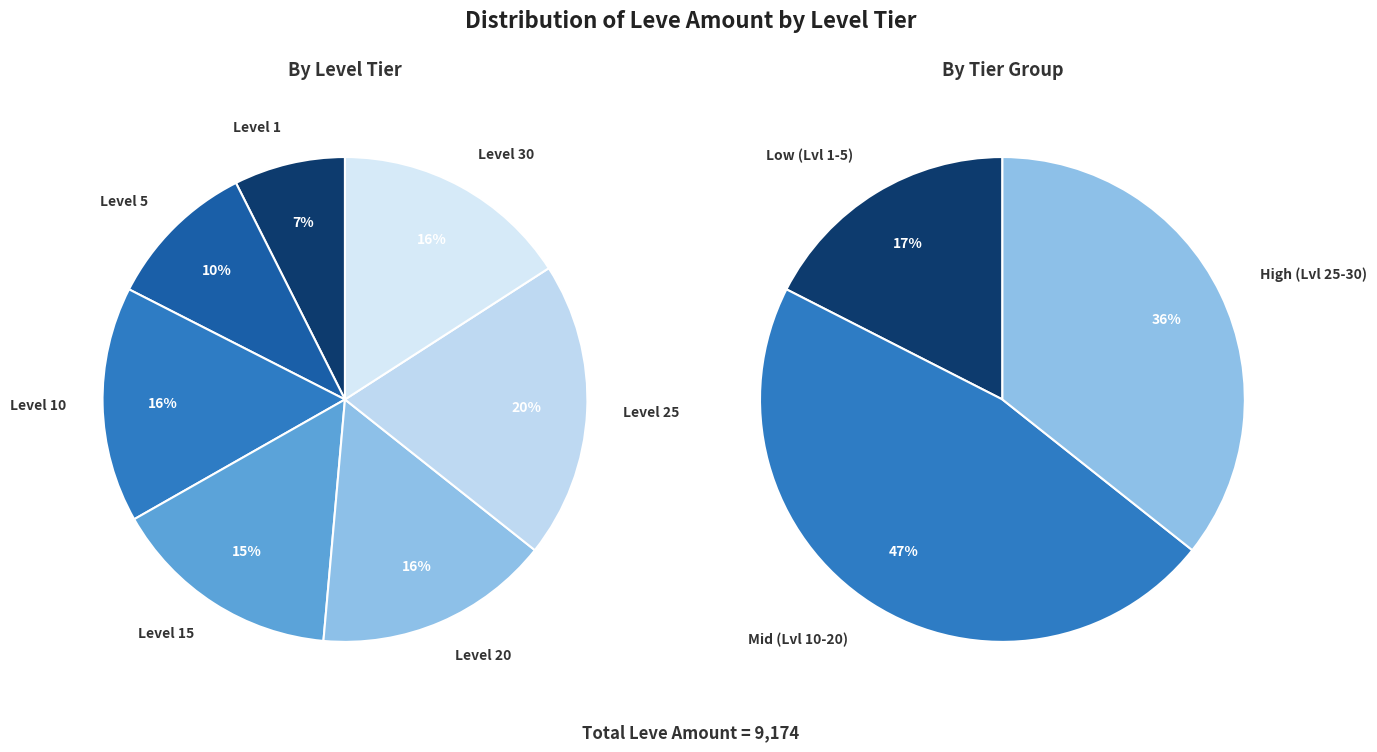

Does 33 represent more than half of the total?

No